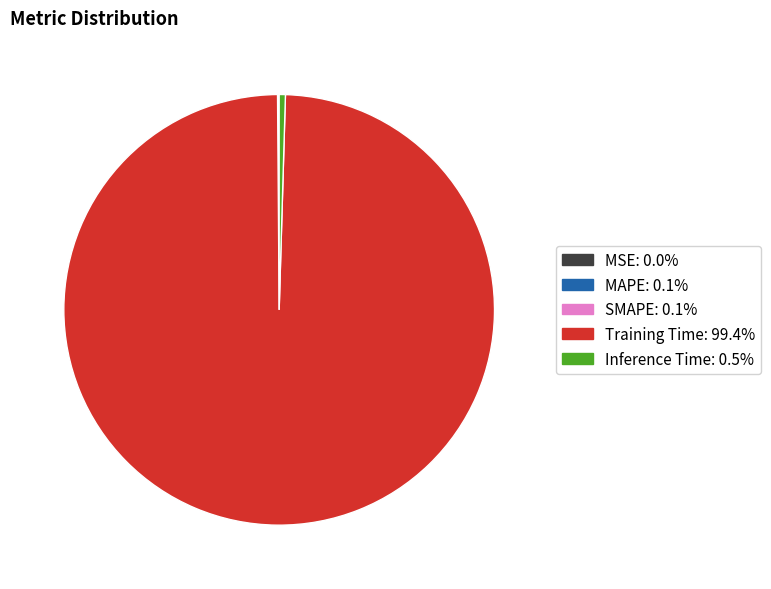

Which slice is the largest?

Training Time